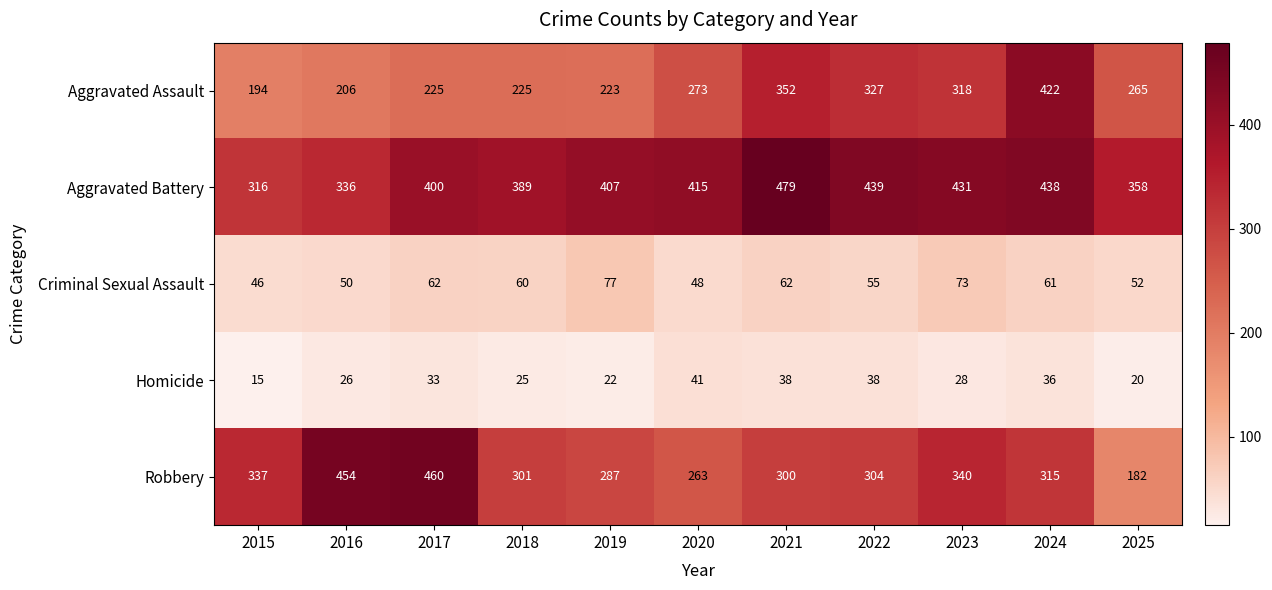

The value of Aggravated Assault at 2020 is 85. True or false?

False